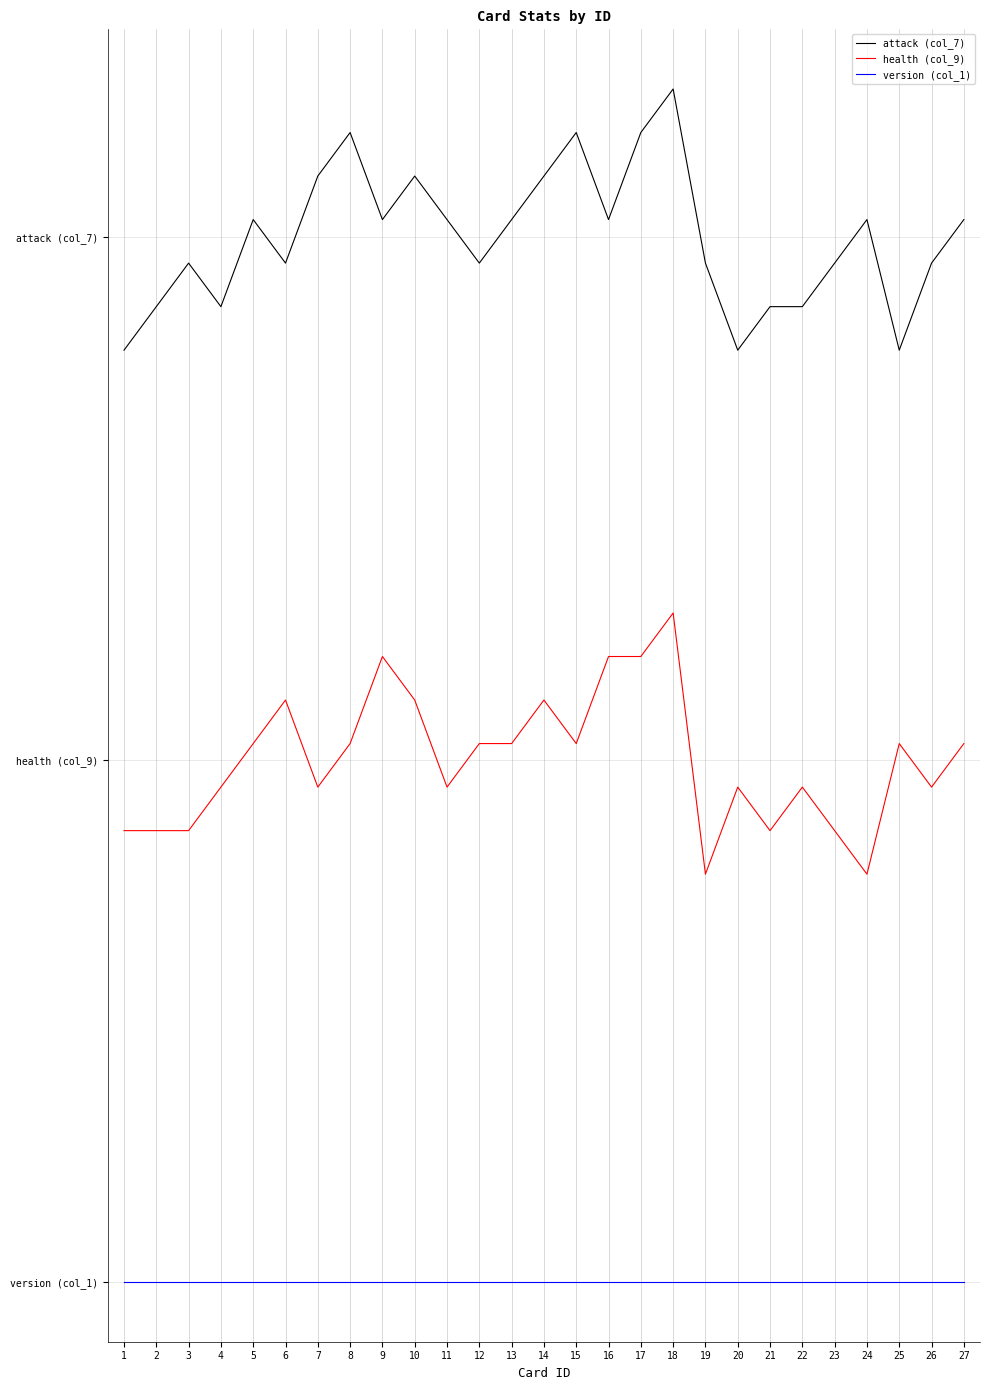

At which category is the sum across all series the highest?

18